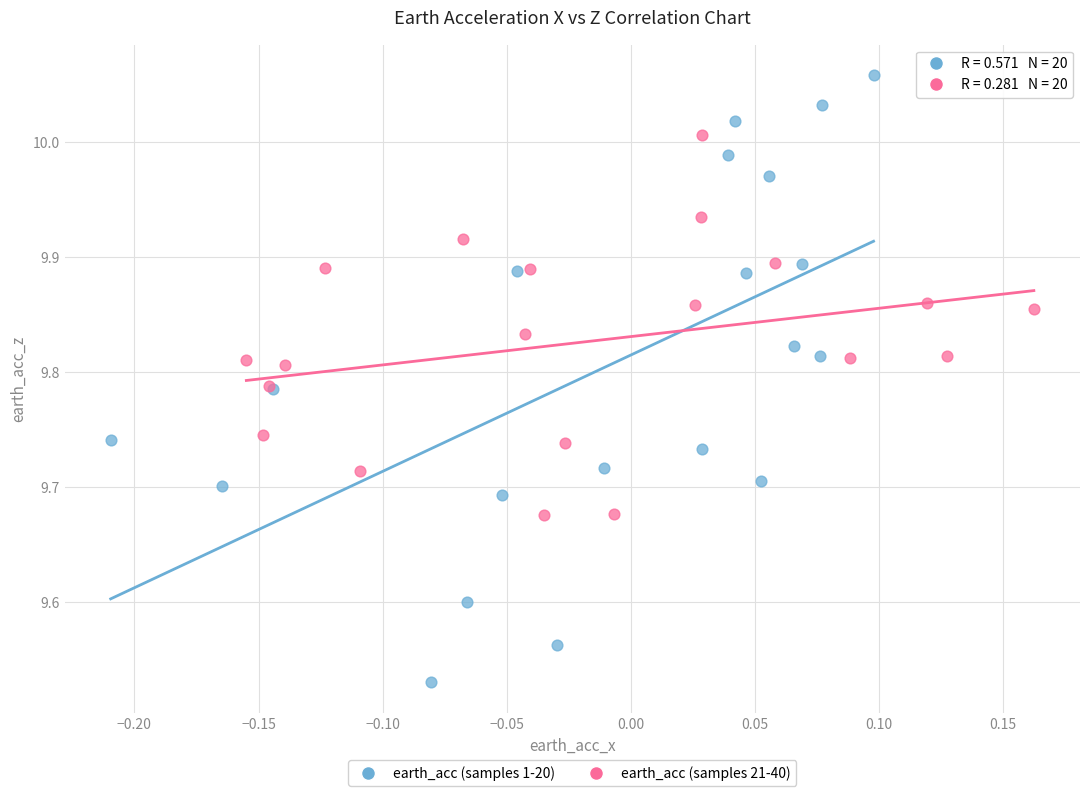

Which series has the widest spread of Y values?

earth_acc (samples 1-20)